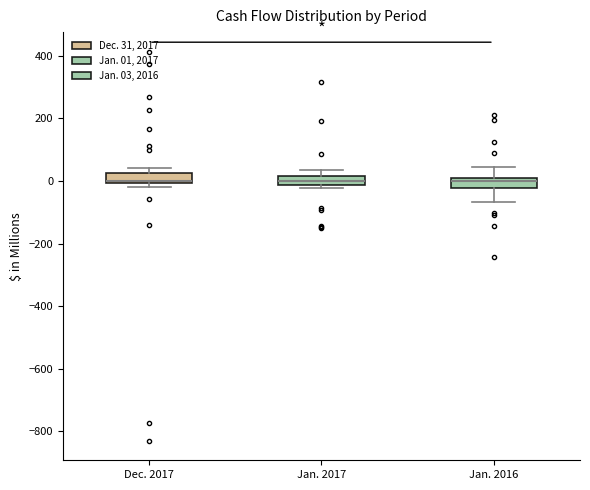

Where does the lower whisker of the box for Jan. 2016 end on the y-axis? The values are not printed on the chart, so give them approximately, as read against the axis.

-60